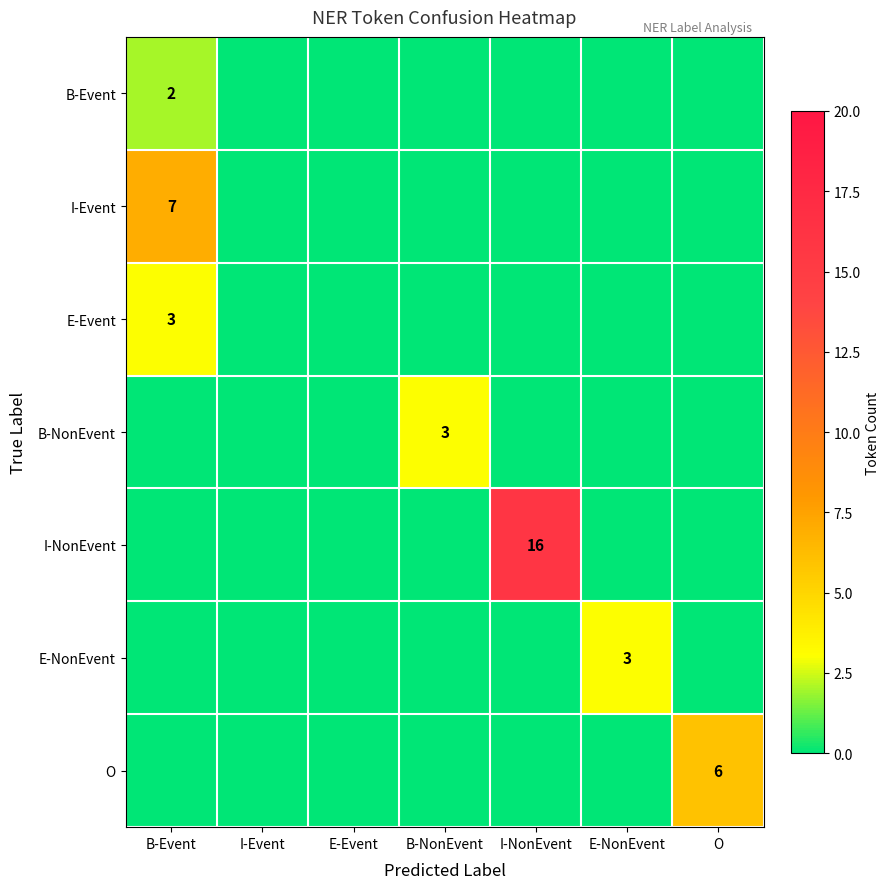

How many series are shown in this chart?

7